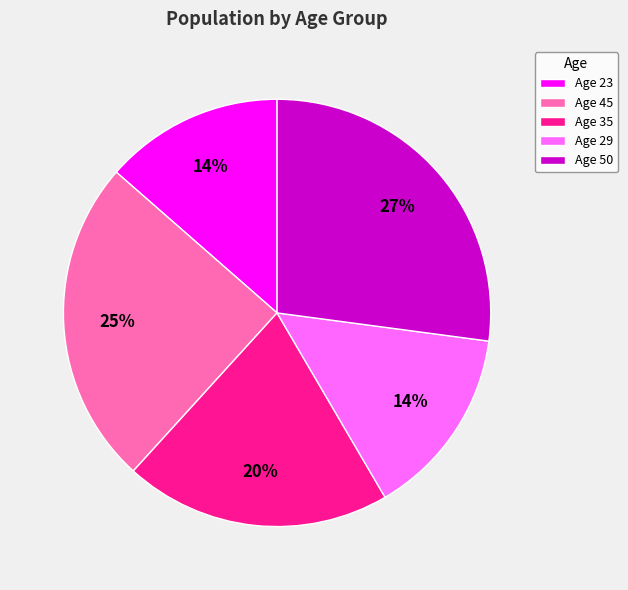

Is there any slice that represents more than half of the pie?

No